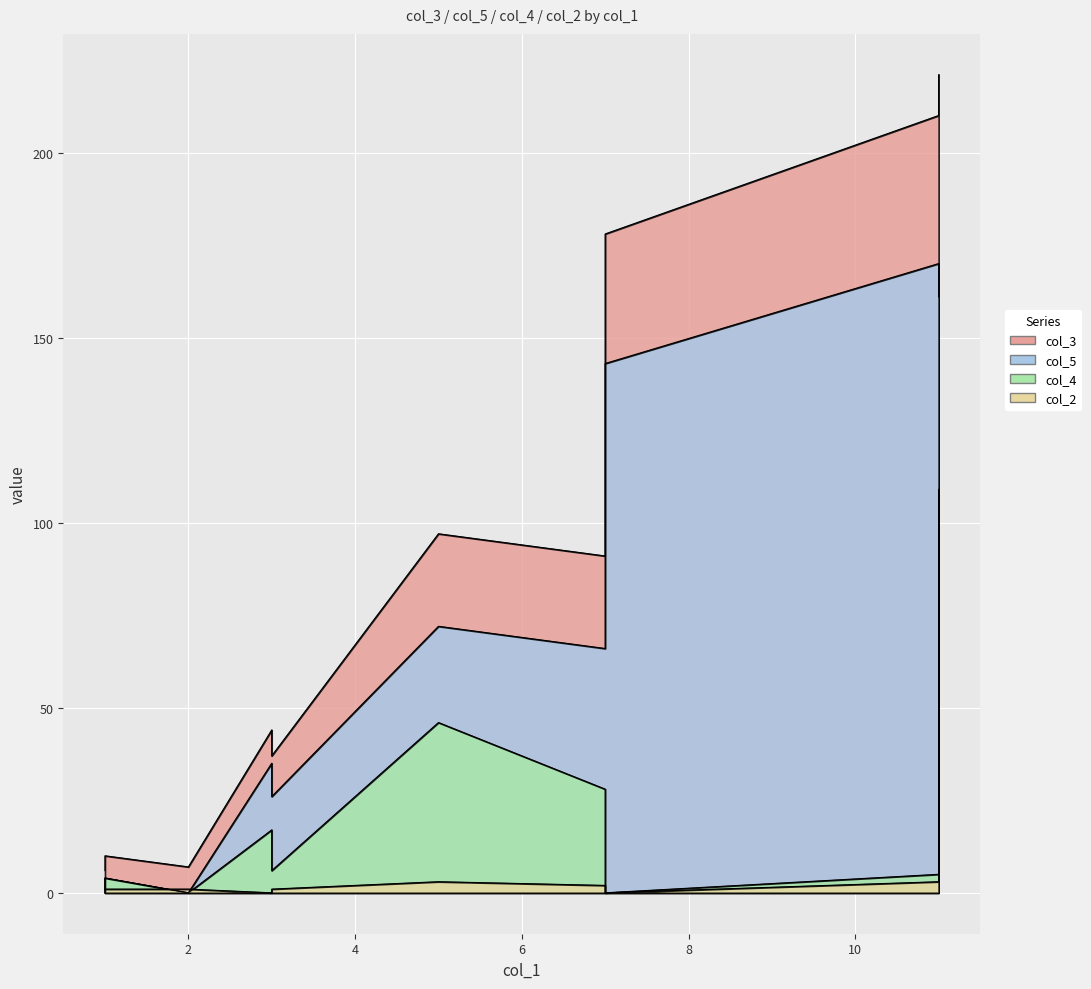

How many data points in col_3 are above 91?

4